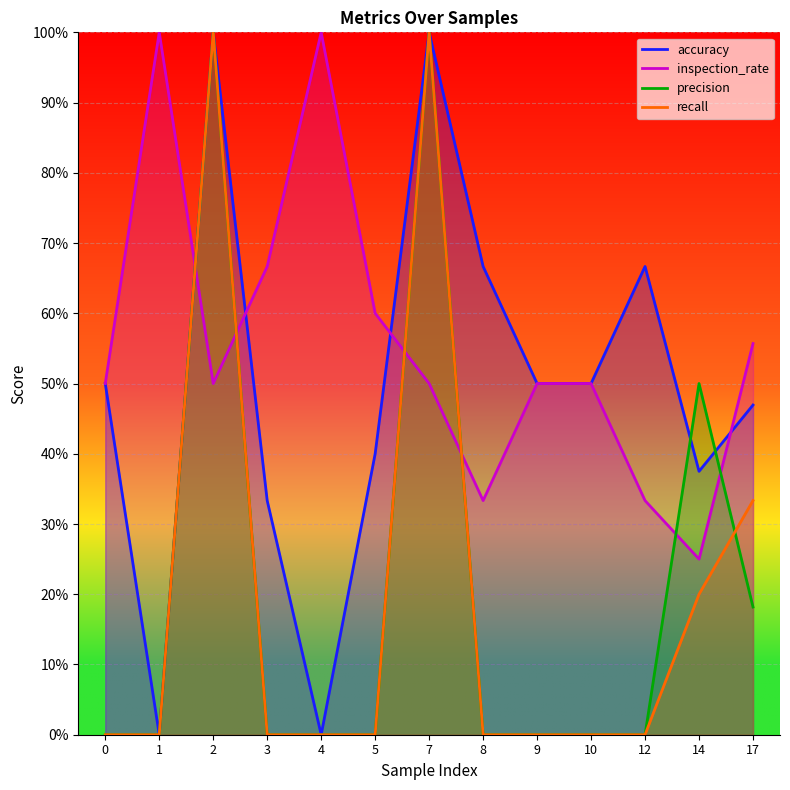

Count the number of categories in the chart.

13